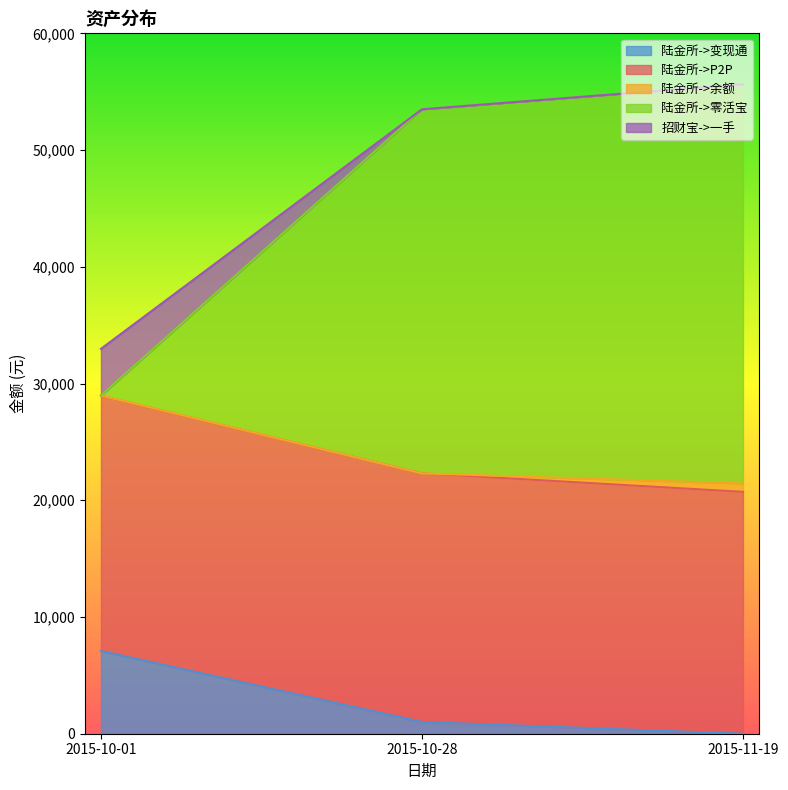

What is the difference between the maximum and minimum values in the 陆金所->变现通 series?

7085.0